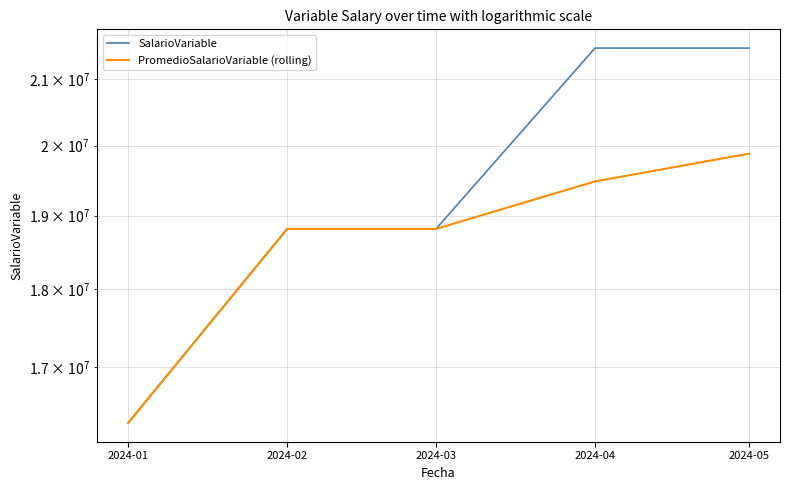

Which label corresponds to the smallest value in the chart?

2024-01